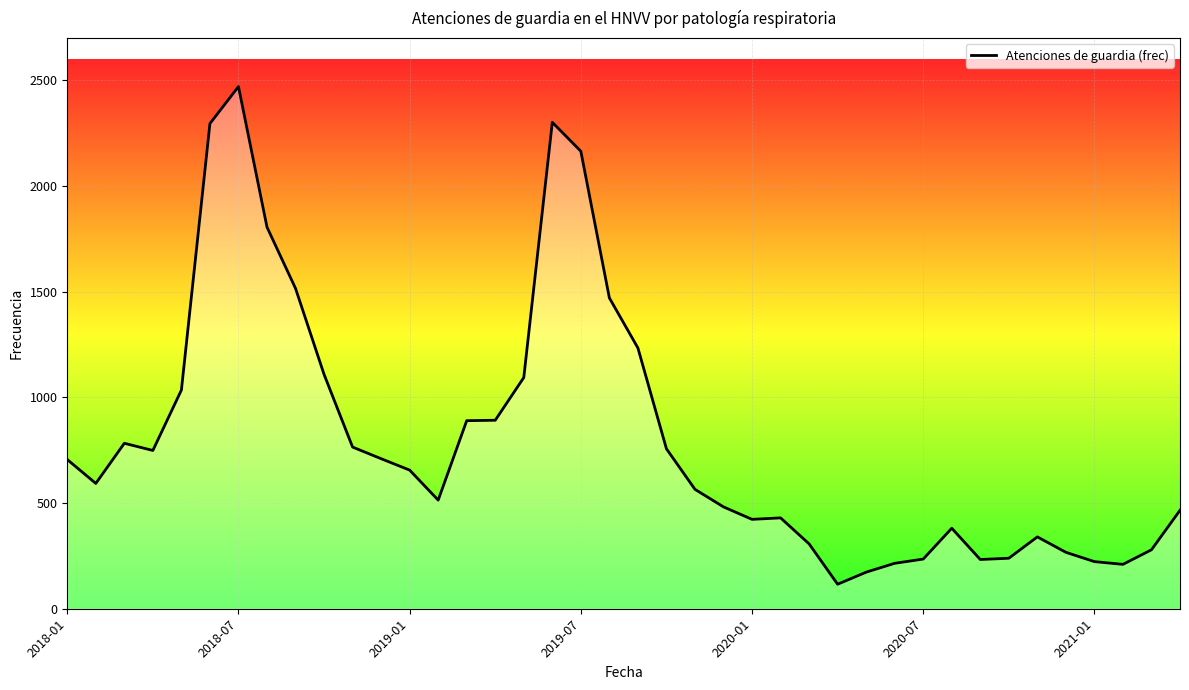

What is the sum of all values?

32098